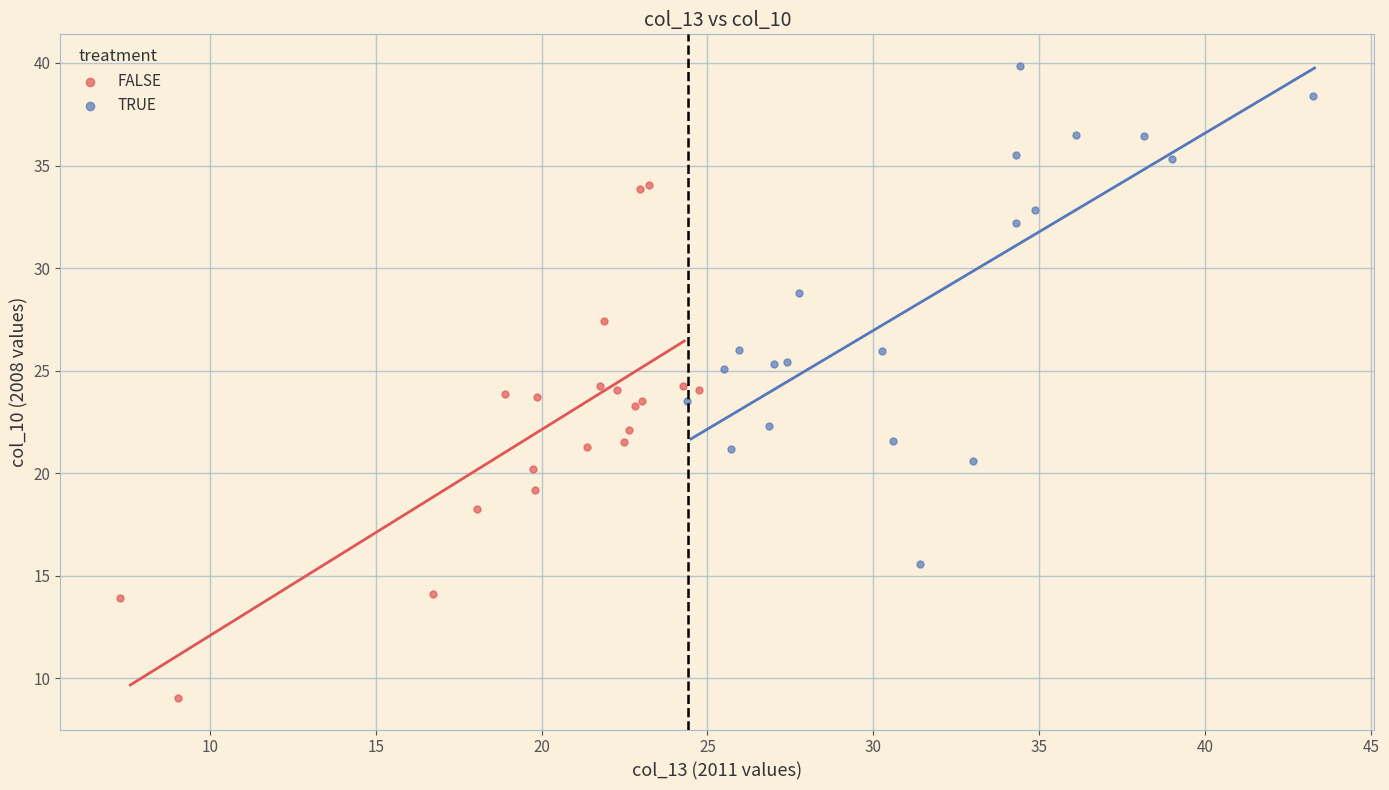

Which series contains the highest Y value?

TRUE